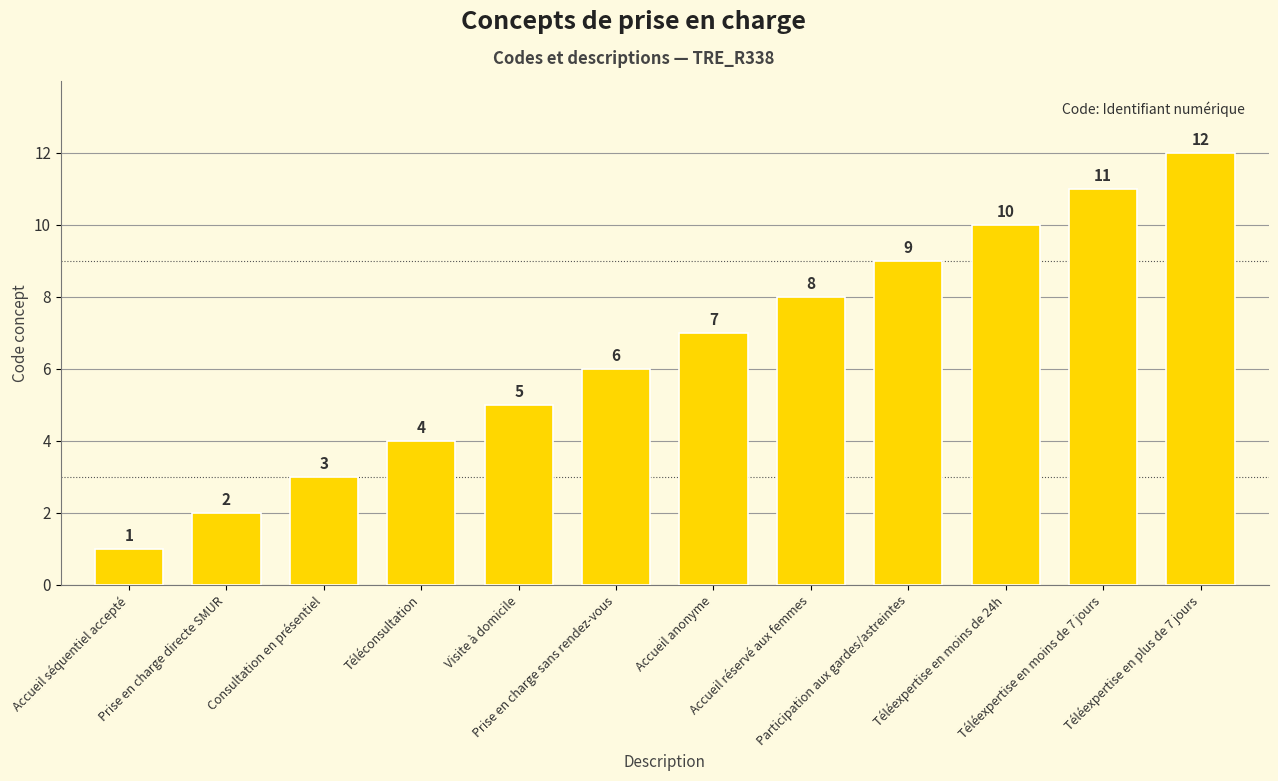

How many data points are less than 7?

6